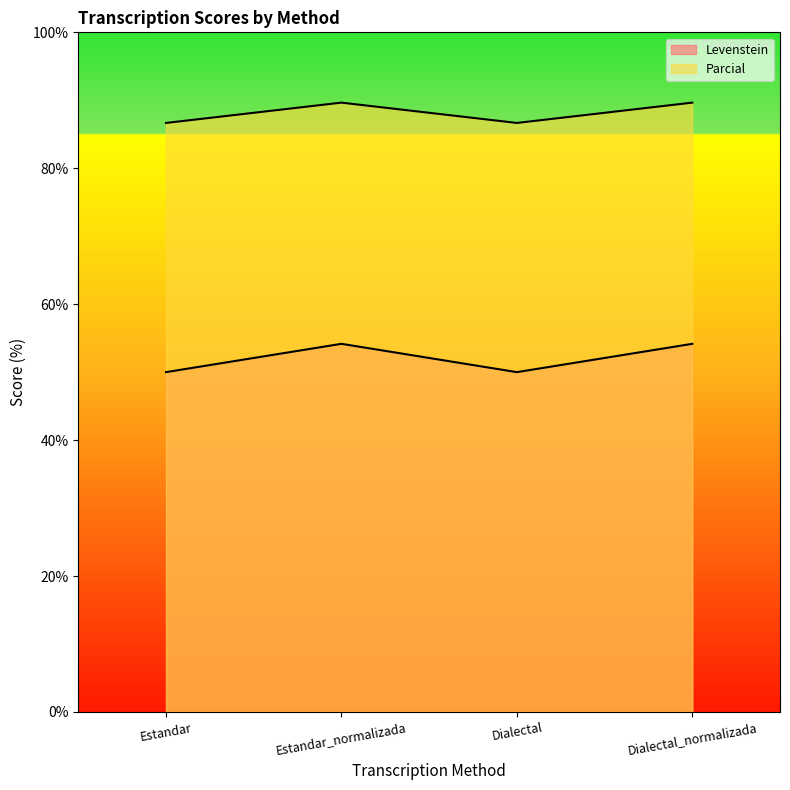

At Dialectal, list the series in order from smallest to largest.

Parcial, Levenstein